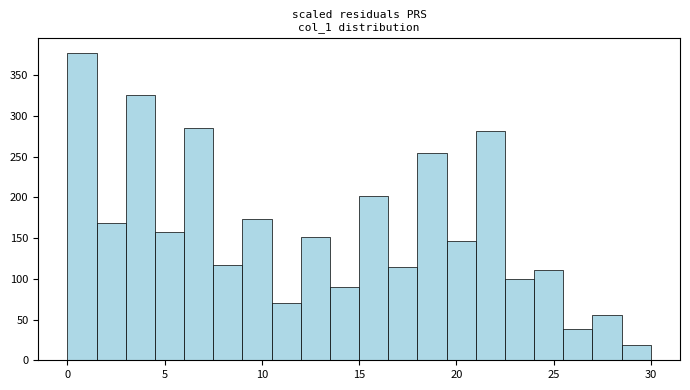

Around what value on the x-axis is the tallest bar? Give the approximate position of its centre, as read against the axis.

1.0